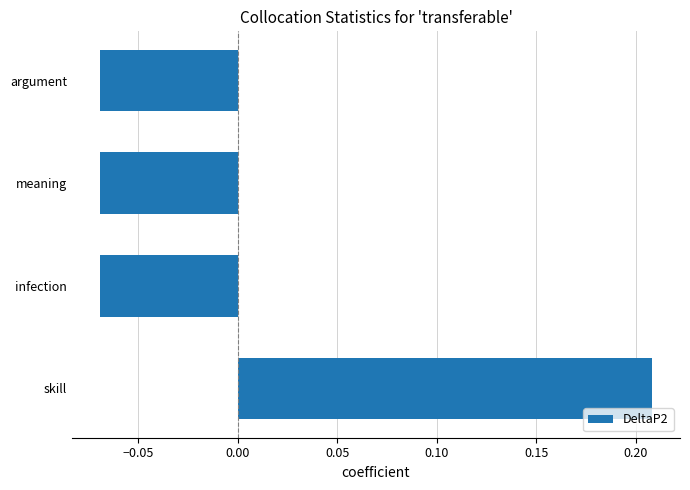

What is the change in value from skill to argument?

-0.3